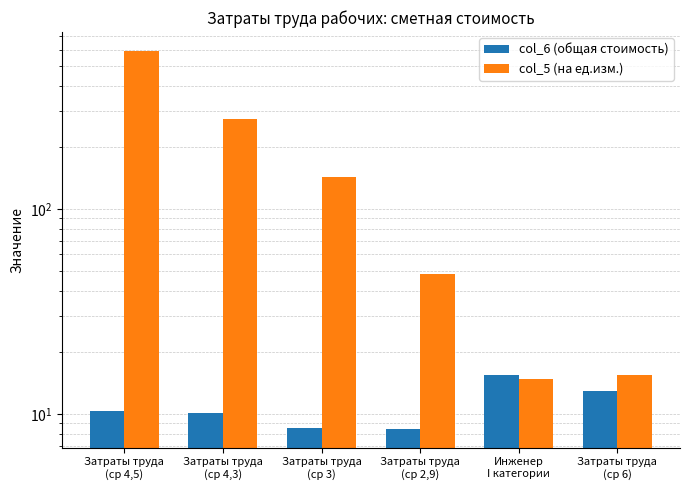

What is the difference between the second highest and minimum values in the col_6 (общая стоимость) series?

4.5